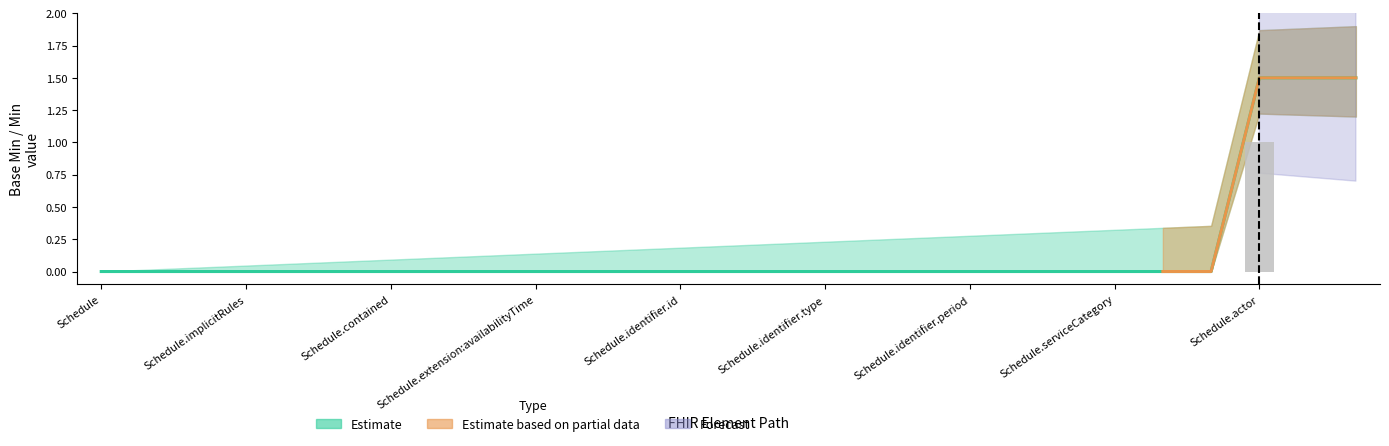

At which label is the value closest to 0?

Schedule